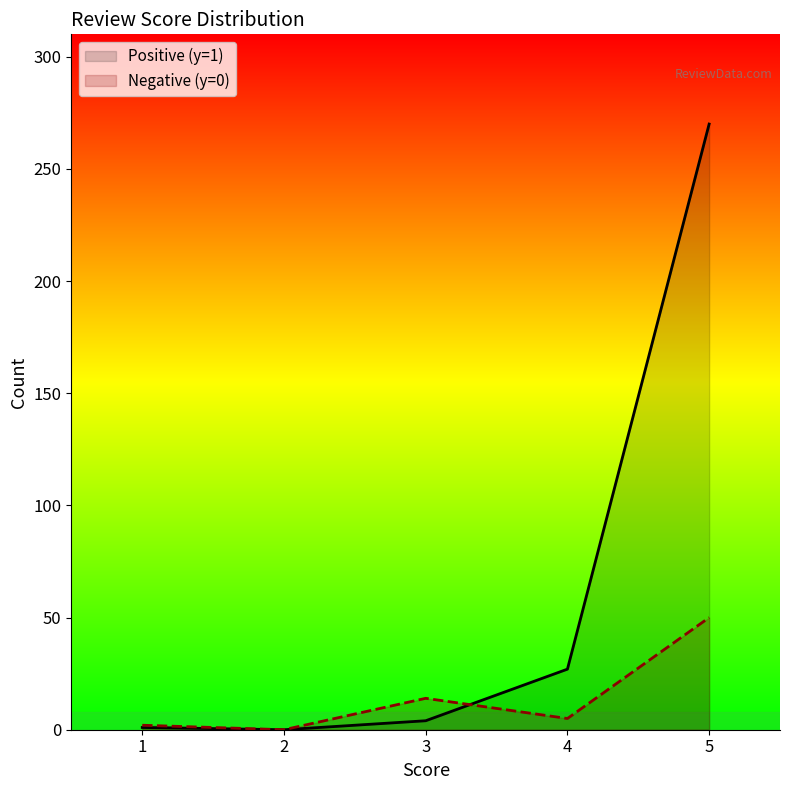

In Positive (y=1), how many points are lower than both neighbors (excluding endpoints)?

1